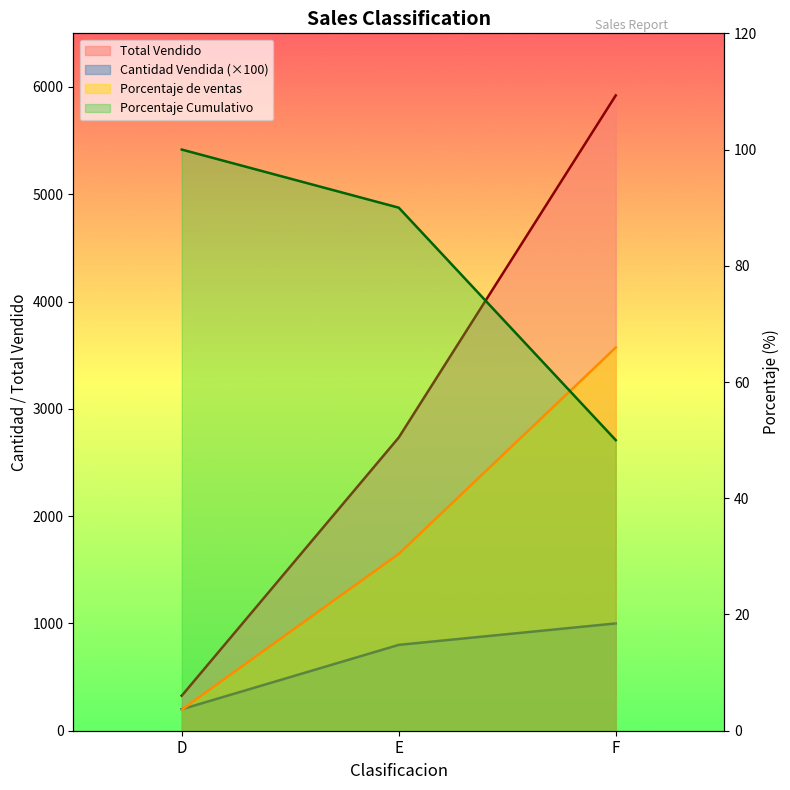

At which label does Porcentaje de ventas first exceed 30?

E